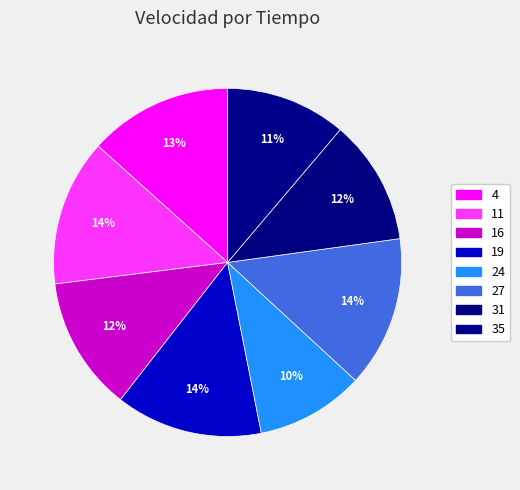

What portion of the pie excludes 16?

87.5%